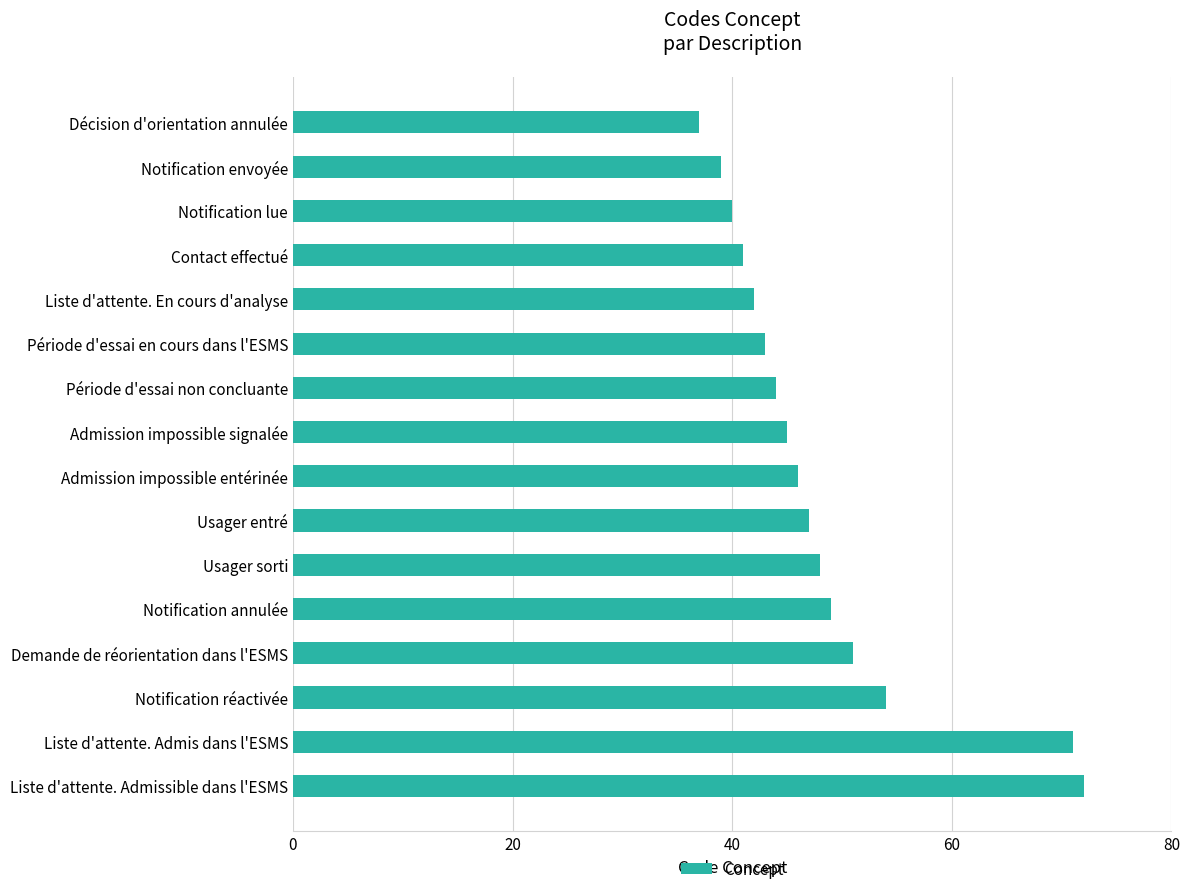

What is the sum of the values at Usager entré and Période d'essai non concluante?

91